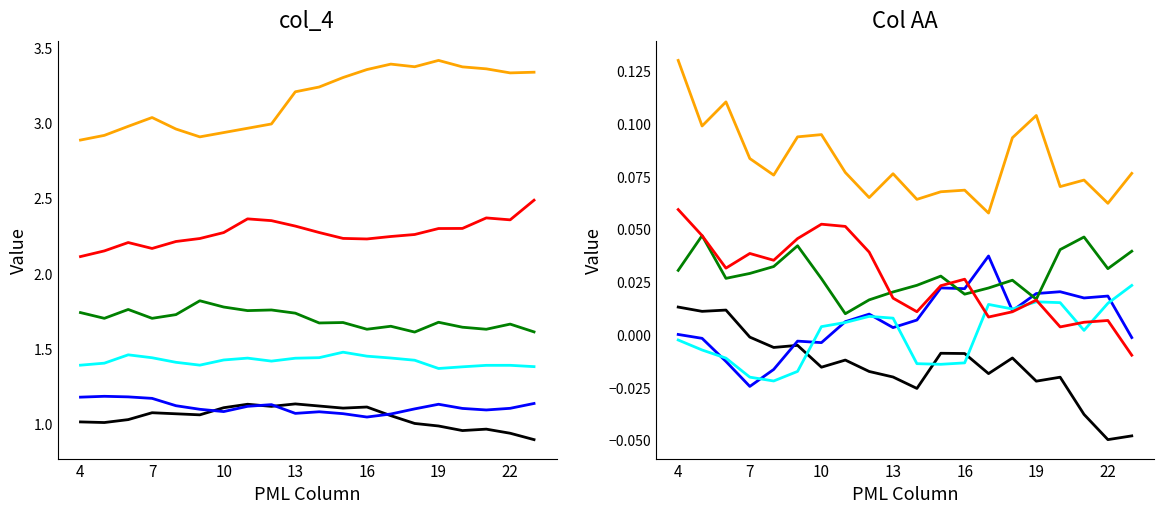

Which series has the largest total across all categories?

series_6